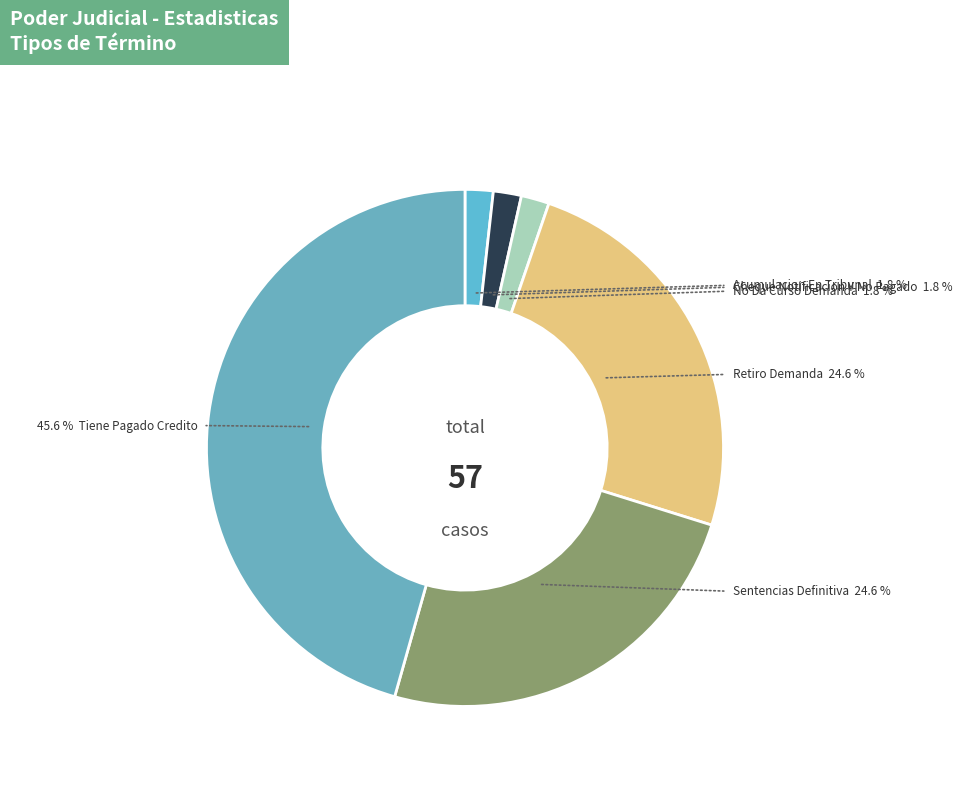

The Retiro Demanda slice represents 33% of the pie. True or false?

False